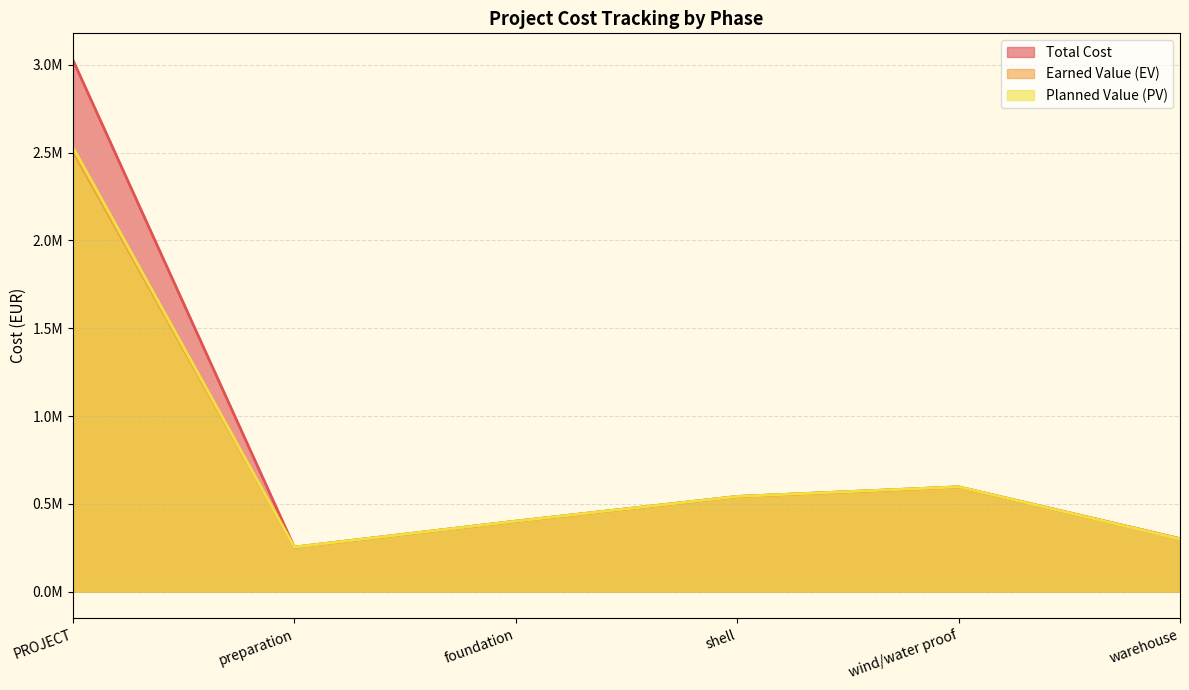

At which label is Earned Value (EV) closest to 1380005?

wind/water proof